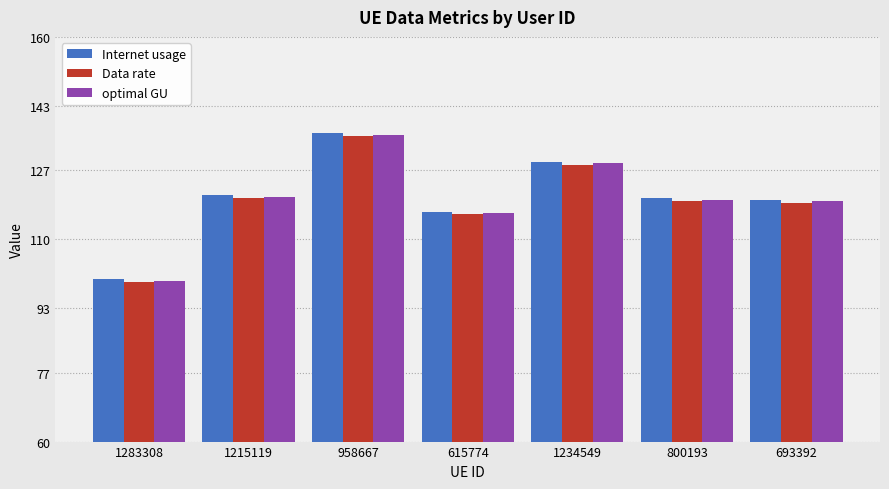

Which series changed the most between 615774 and 1234549?

Internet usage